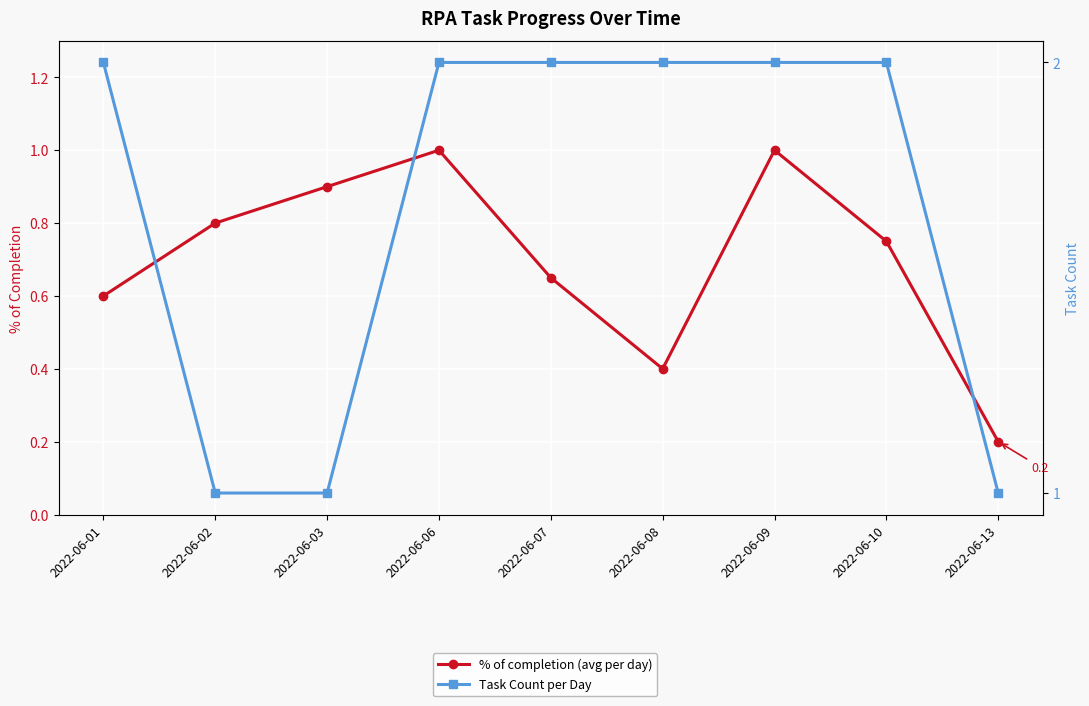

List the series in order of their overall mean, highest first.

Task Count per Day, % of completion (avg per day)